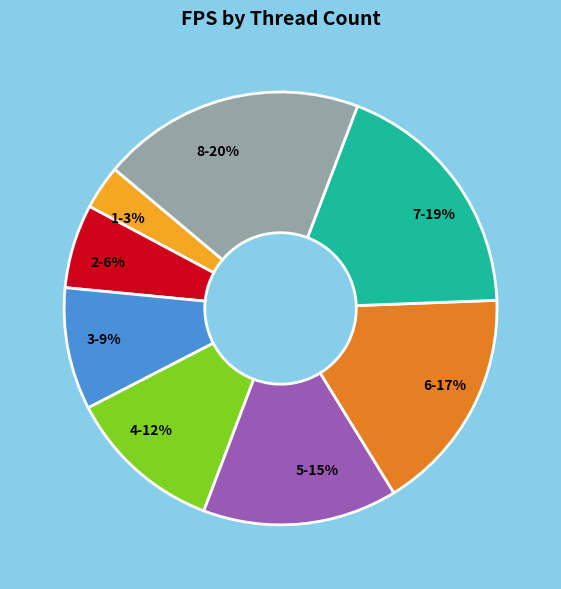

Which has a higher value, 3 or 1?

3